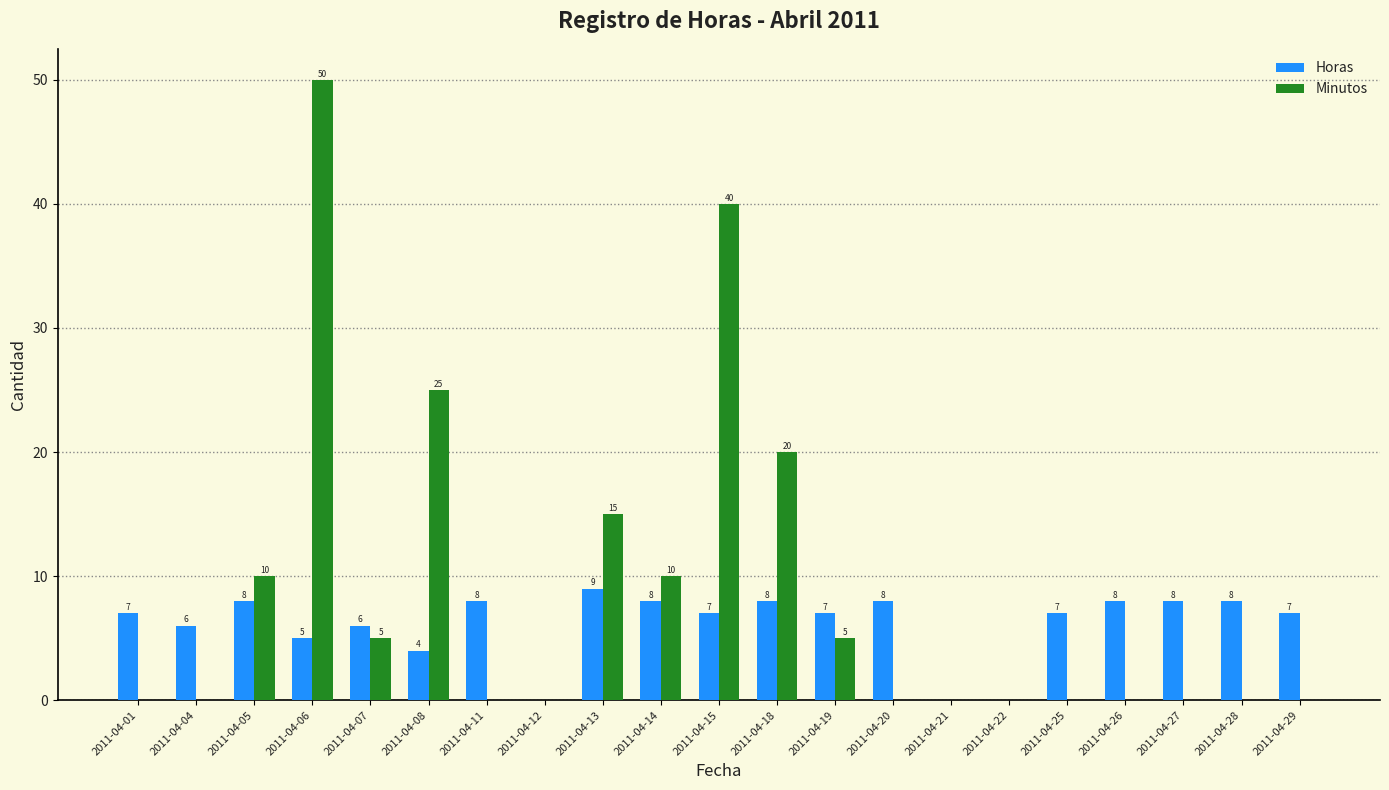

The value of Horas at 2011-04-22 is 0. True or false?

True